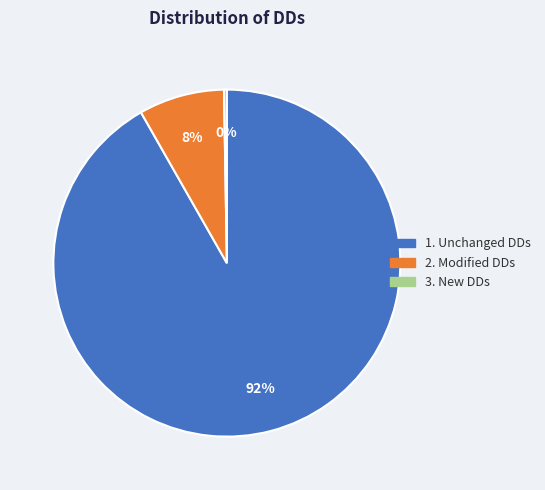

Is there a majority slice in this chart?

Yes